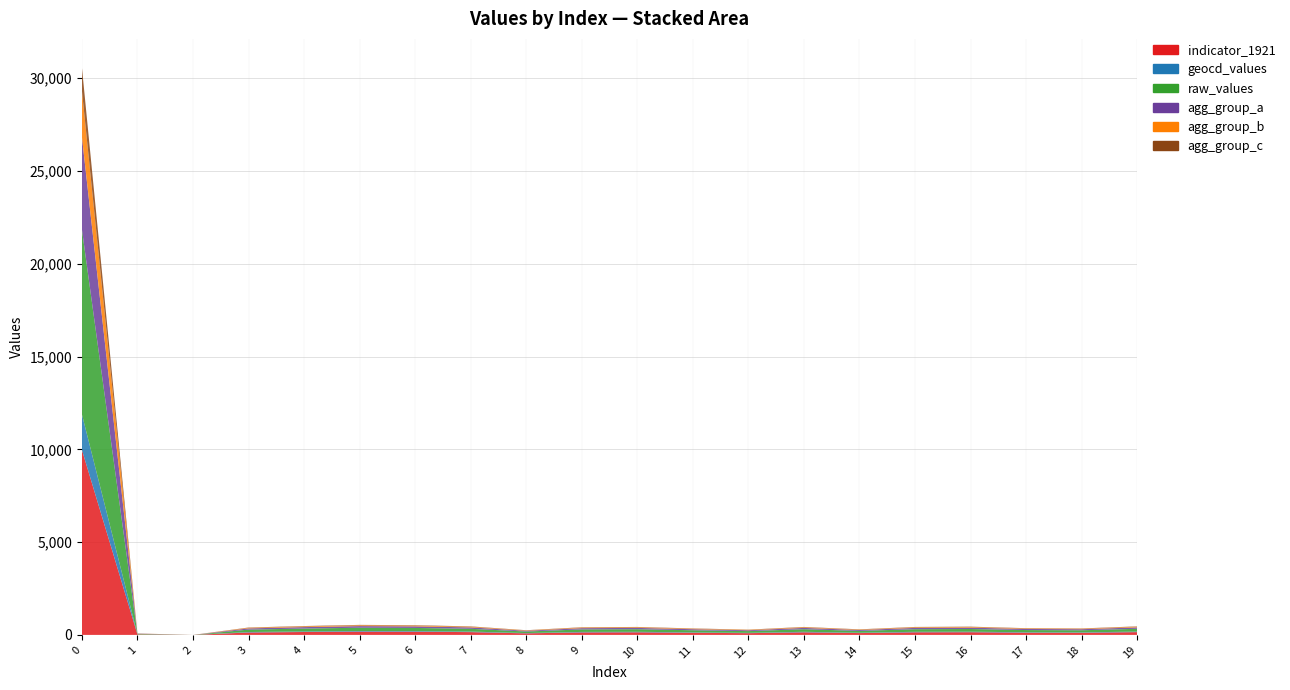

Reading left to right, what are all the values shown in this chart?

indicator_1921: 9973	26	0	130	156	176	171	150	83	135	140	114	93	140	98	140	145	119	114	150
geocd_values: 1916	5	0	25	30	34	33	29	16	26	27	22	18	27	19	27	28	23	22	29
raw_values: 9973	26	0	130	156	176	171	150	83	135	140	114	93	140	98	140	145	119	114	150
agg_group_a: 4986	13	0	65	78	88	85	75	41	67	70	57	46	70	49	70	72	59	57	75
agg_group_b: 2493	6	0	32	39	44	42	37	20	33	35	28	23	35	24	35	36	29	28	37
agg_group_c: 1247	3	0	16	19	22	21	18	10	16	17	14	11	17	12	17	18	14	14	18